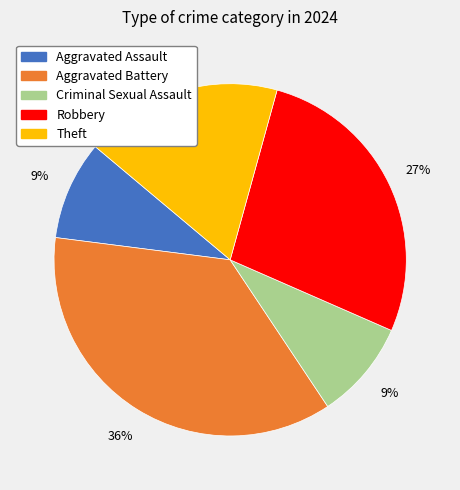

How many segments does this pie chart have?

5